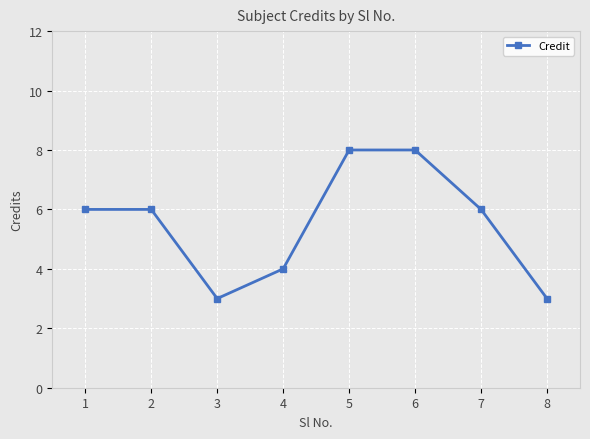

The chart shows a value of 2 at 1. True or false?

False